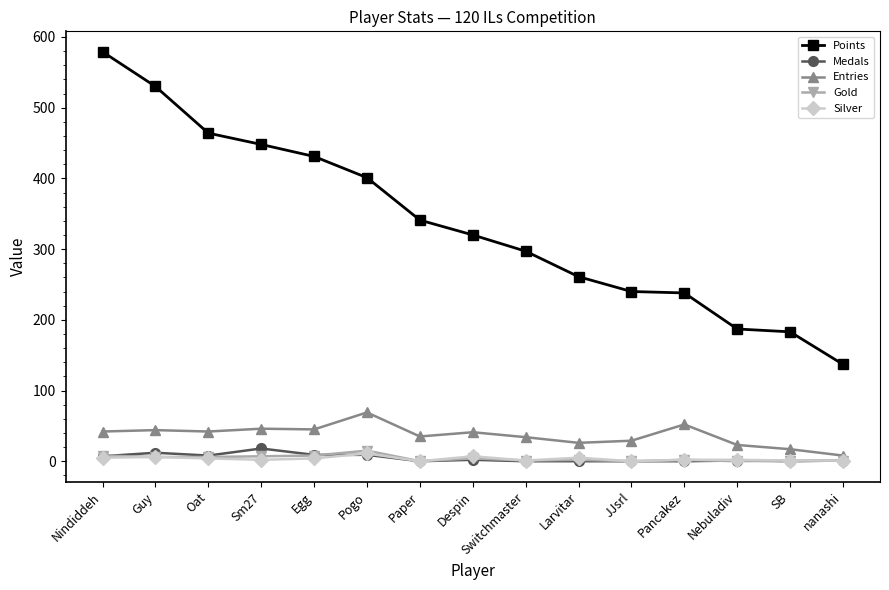

What is the maximum value shown in the chart?

579